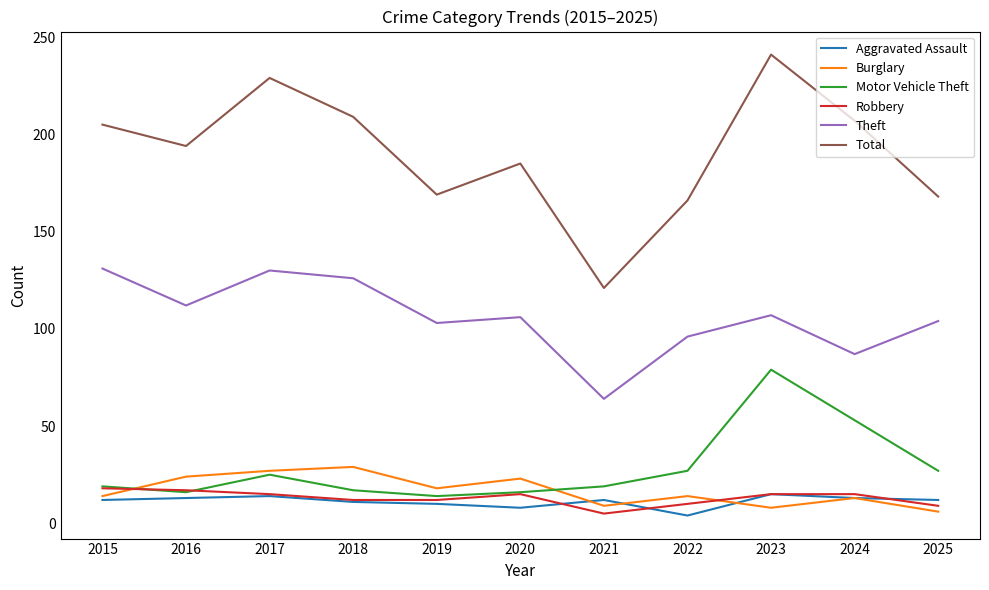

Which category has the highest value in the Motor Vehicle Theft series?

2023